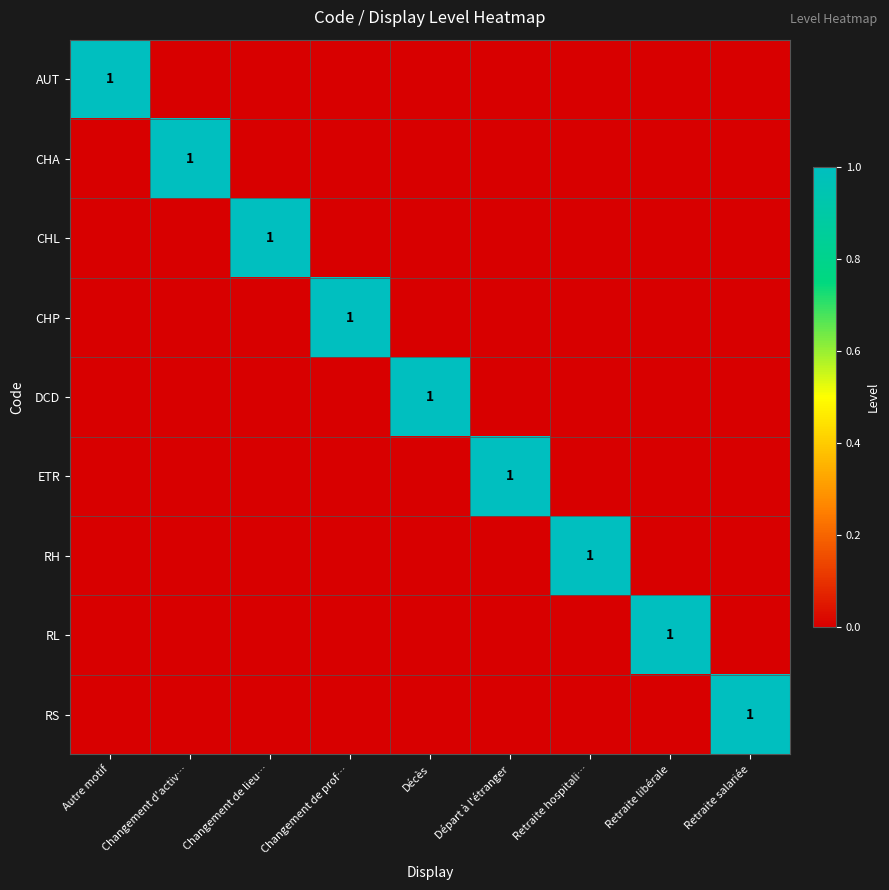

How many categories are shown in the chart?

9